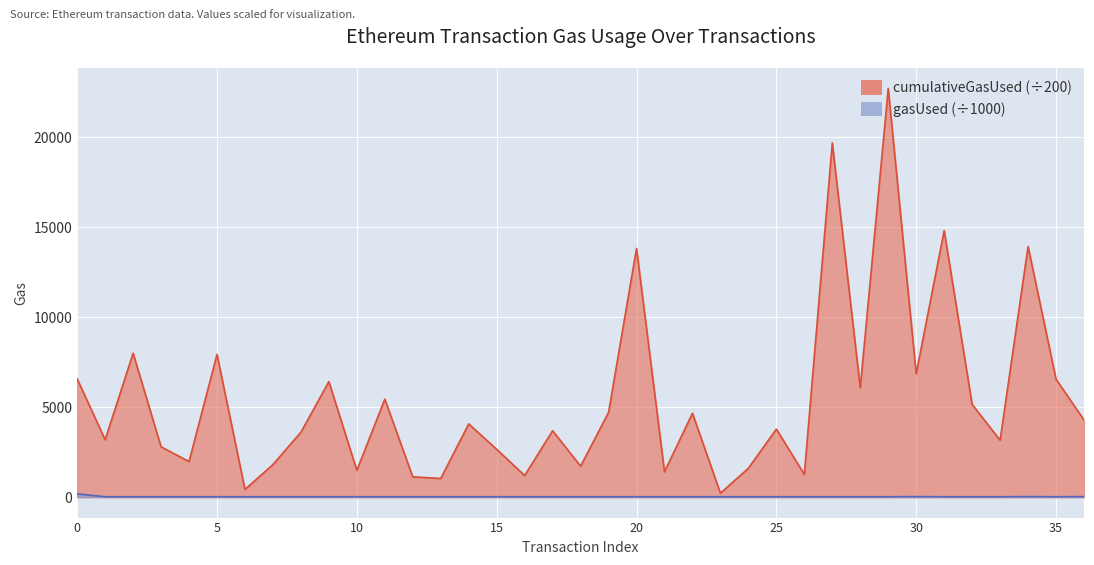

Rank the series at 29 from highest to lowest value.

cumulativeGasUsed, gasUsed